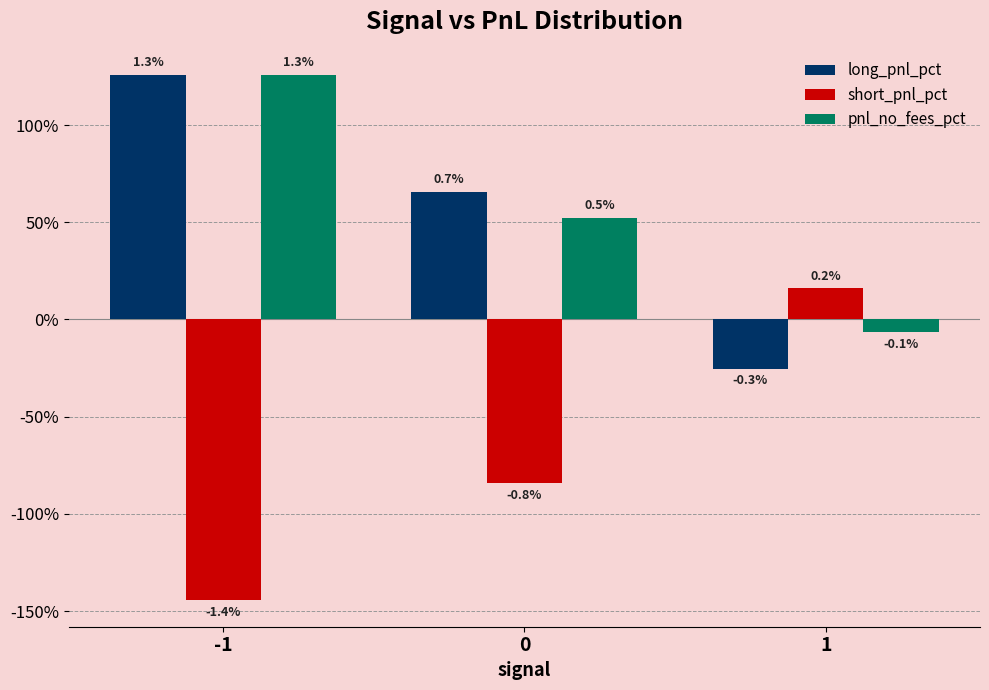

Are the bars horizontal?

No